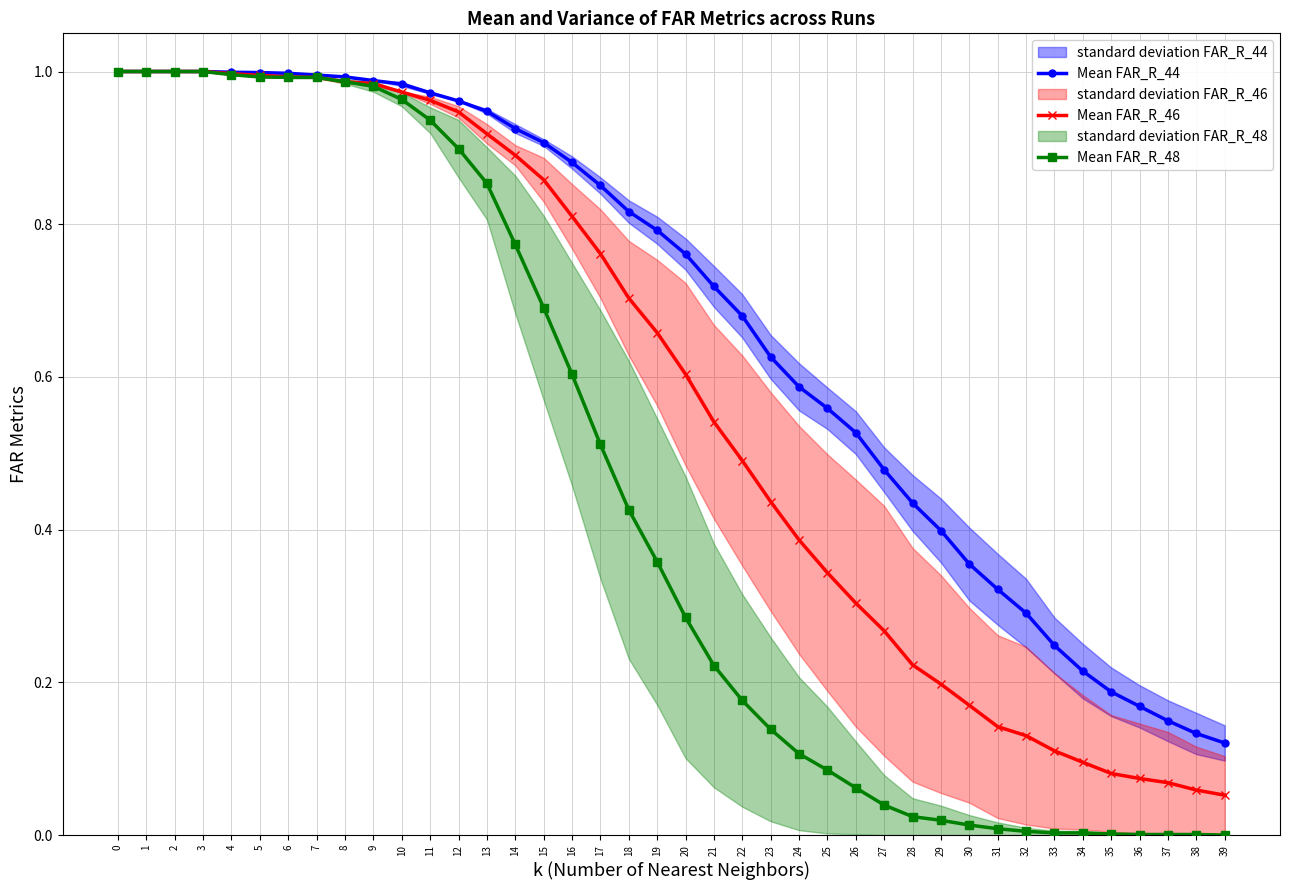

What is the value of the Mean FAR_R_46 point at the 27th from the left?

0.3